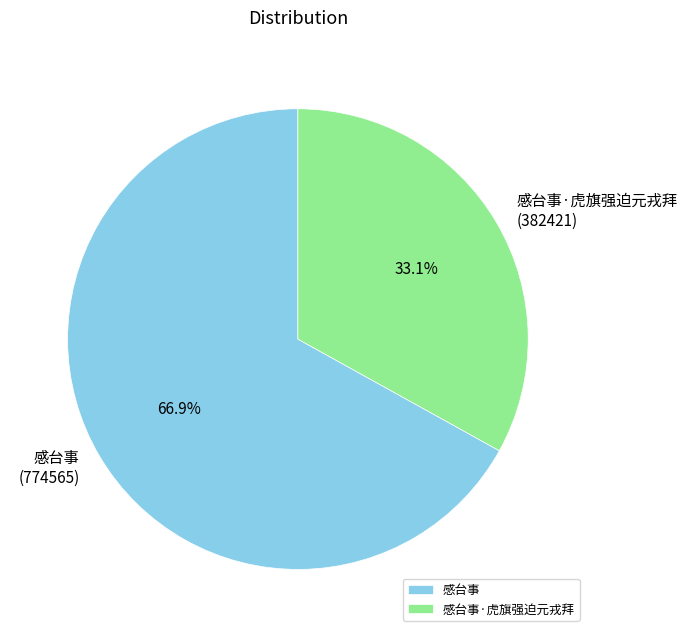

Which has a higher value, 感台事 or 感台事·虎旗强迫元戎拜?

感台事